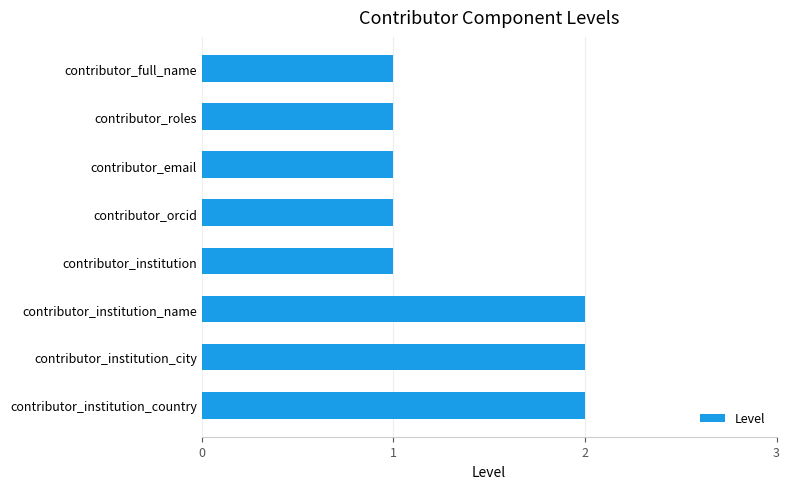

The chart shows a value of 1 at contributor_orcid. True or false?

True